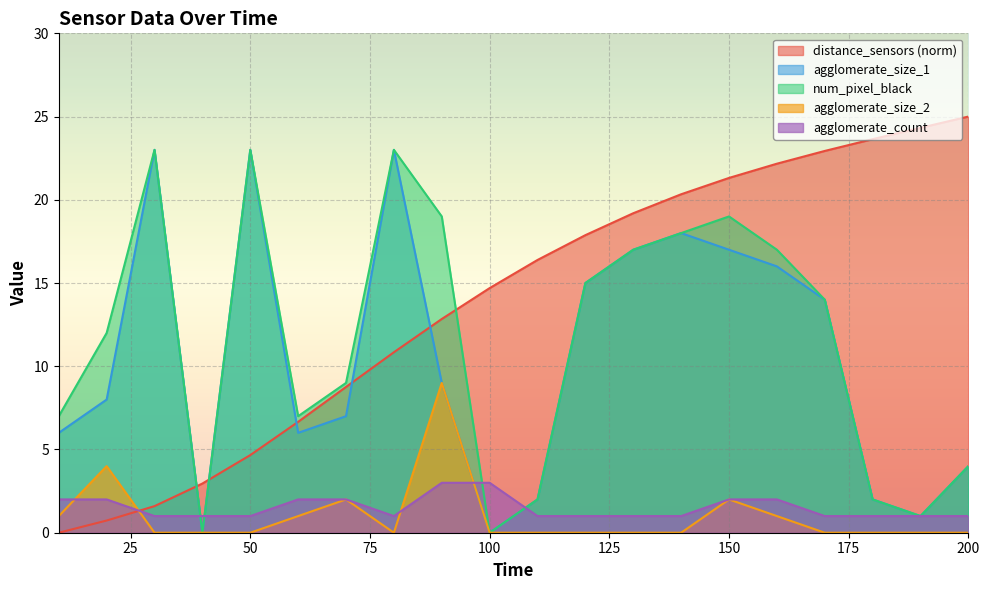

What is the value of the distance_sensors point at the 16th from the left?

22.2